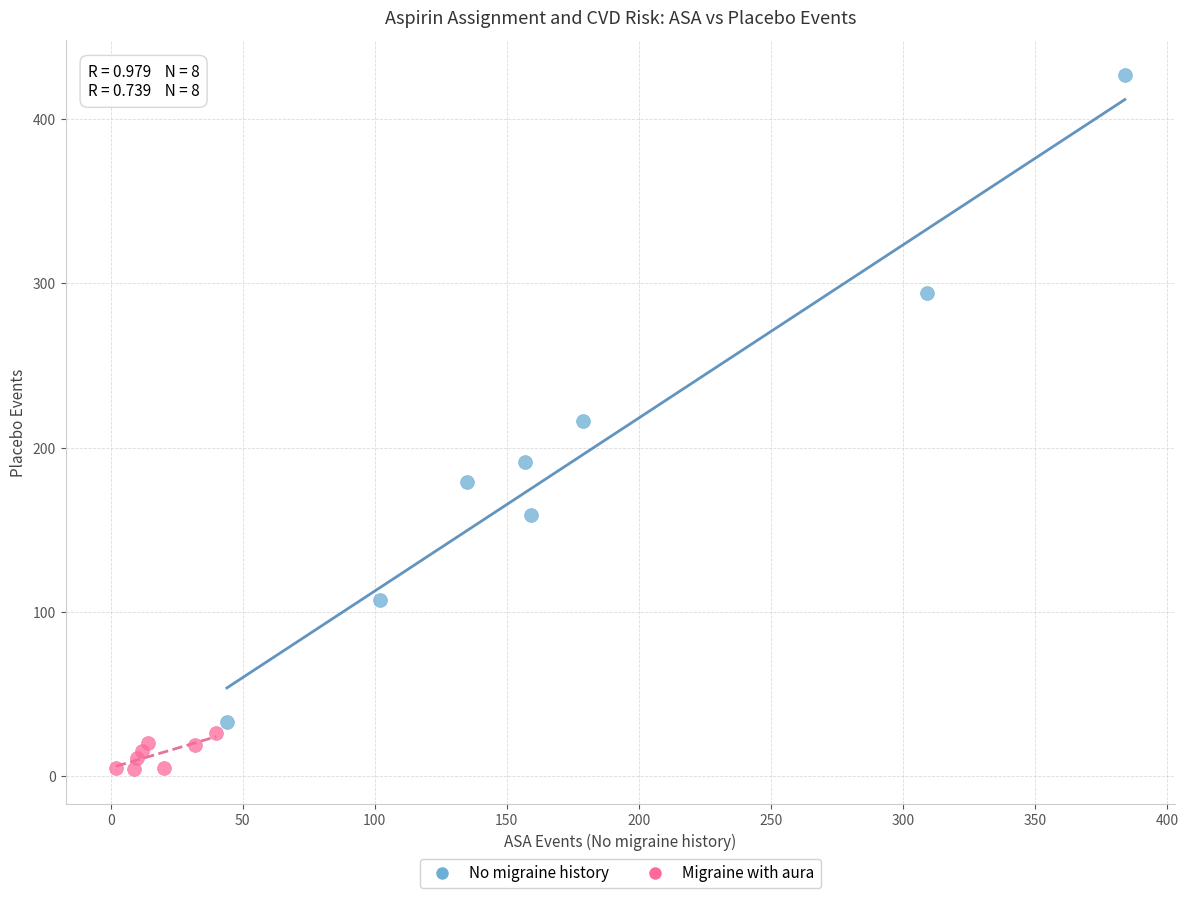

Which series reaches the maximum Y coordinate?

No migraine history